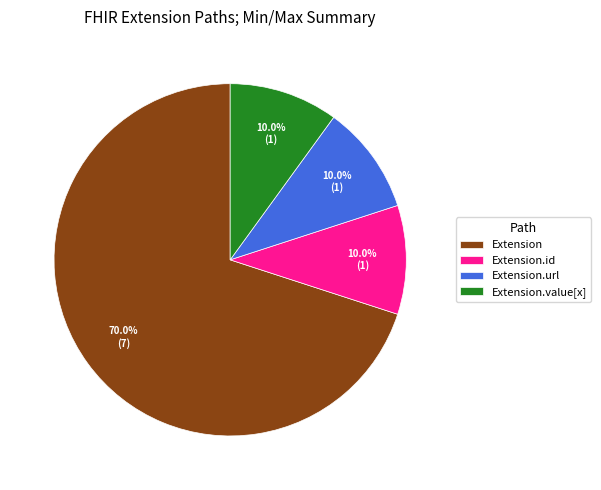

Is the sum of Extension.id and Extension greater than half?

Yes